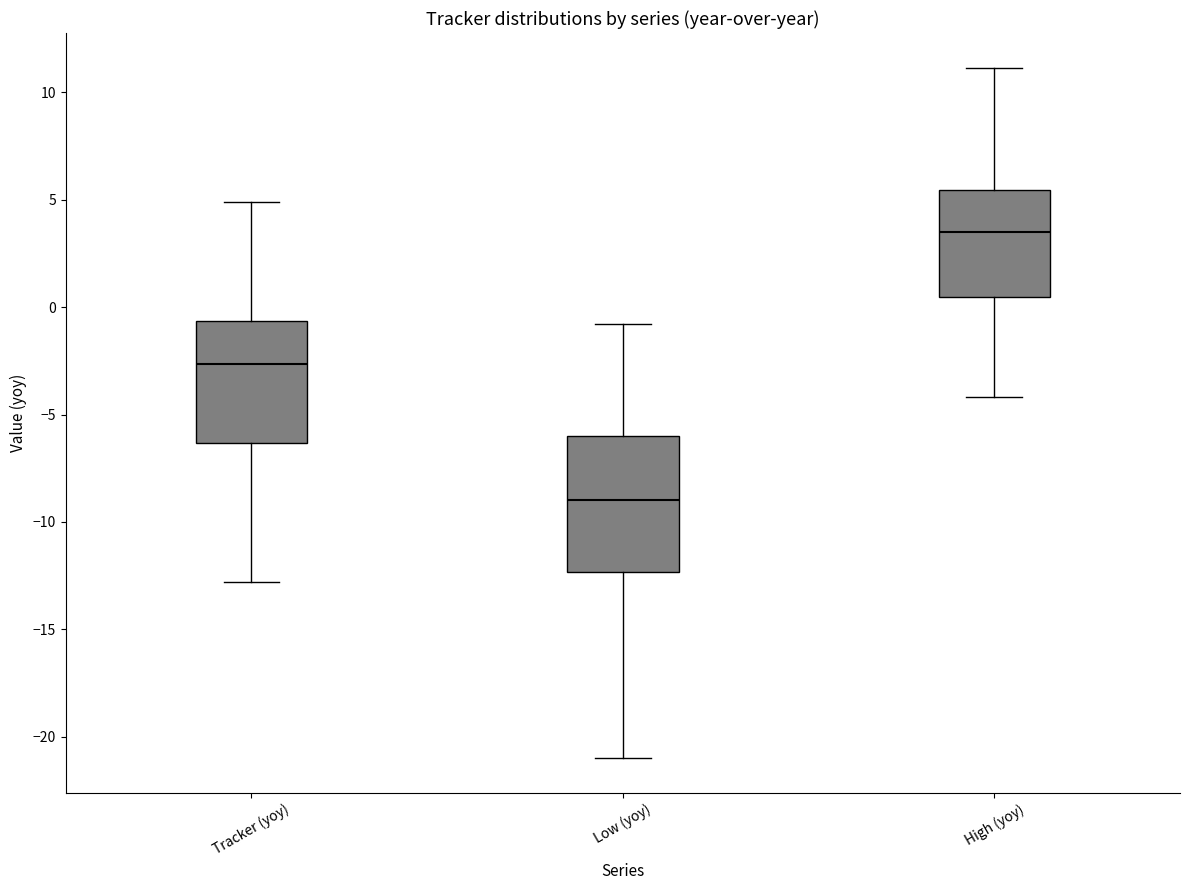

Reading left to right, transcribe this box plot: for each box, give where its median line is, the range the box spans, and where its two whiskers end, as read against the y-axis. The values are not printed on the chart, so give them approximately, as read against the axis.

Tracker (yoy): median -2.5, box -6.5 to -0.5, whiskers -13.0 to 5.0
Low (yoy): median -9.0, box -12.5 to -6.0, whiskers -21.0 to -1.0
High (yoy): median 3.5, box 0.5 to 5.5, whiskers -4.0 to 11.0